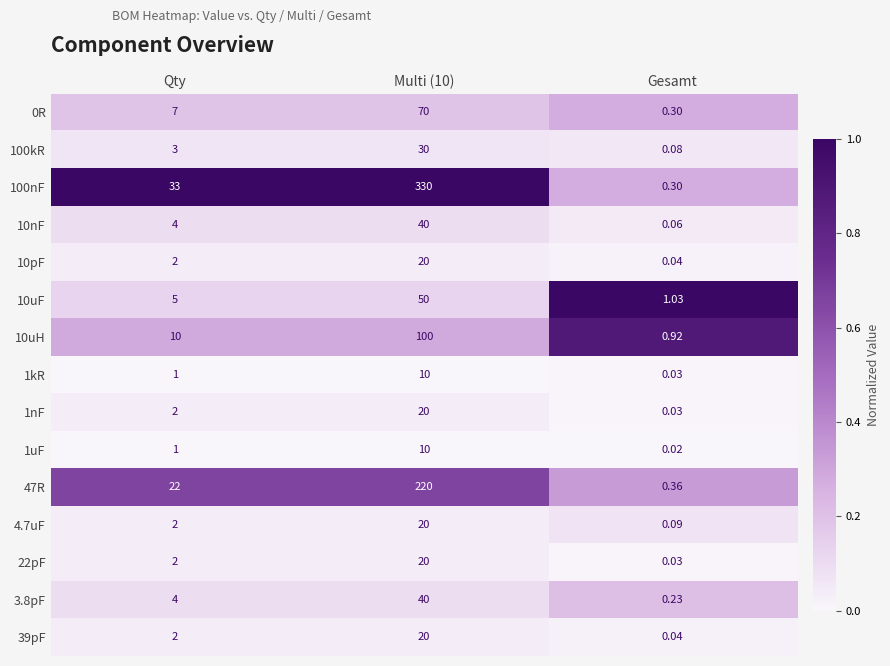

What is the spread (max minus min) of values at Qty?

32.0